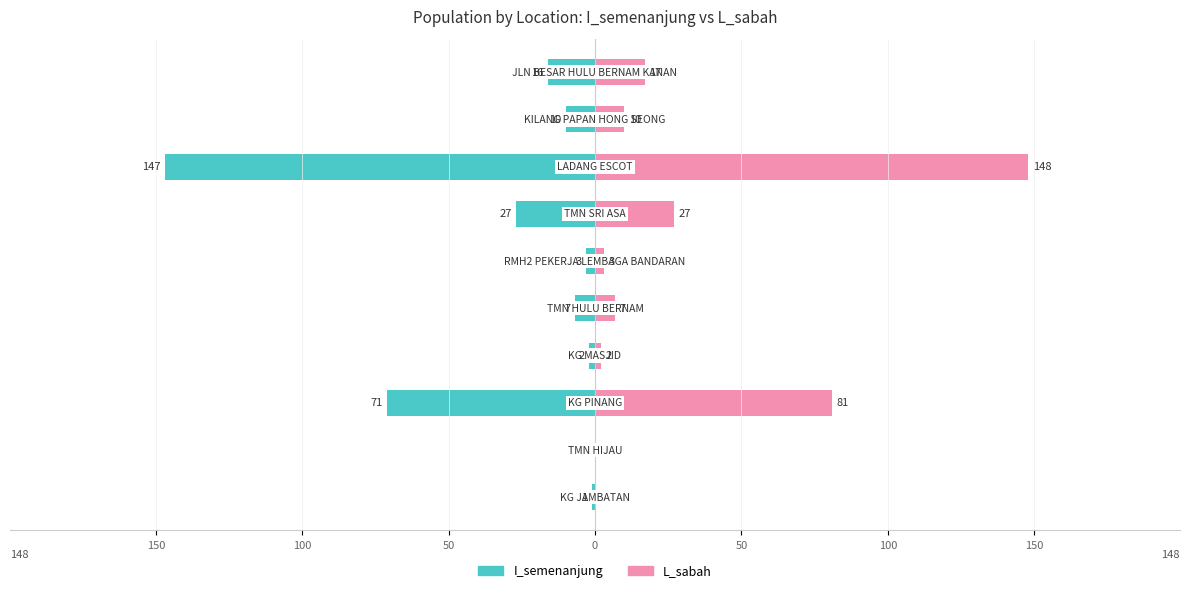

What is the difference between the second highest and second lowest values in the I_semenanjung series?

70